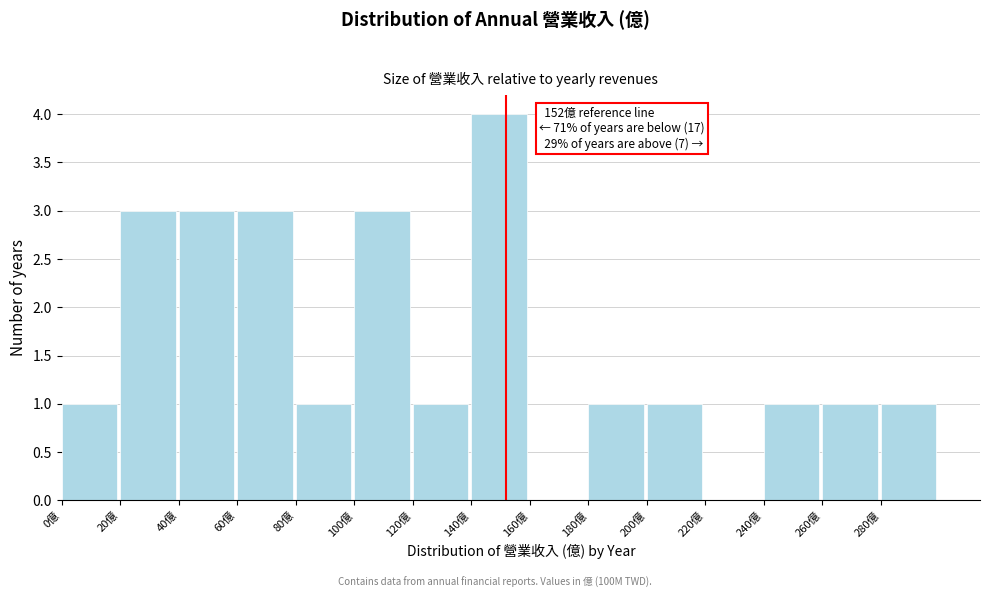

Over which range of the x-axis is the bar tallest?

140 to 160